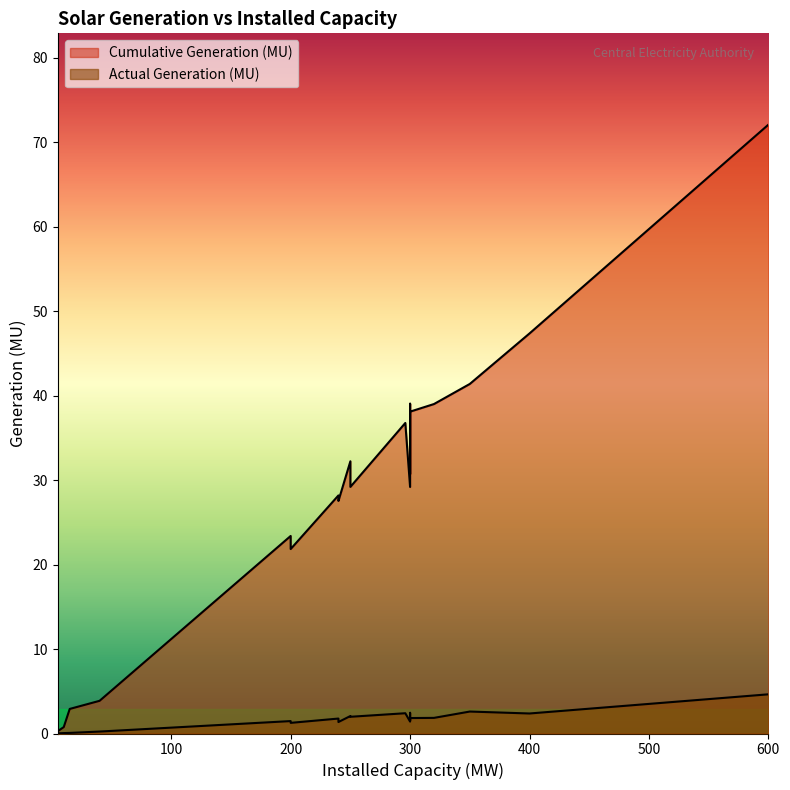

True or false: Cumulative Generation (MU) and Actual Generation (MU) intersect in this chart.

False